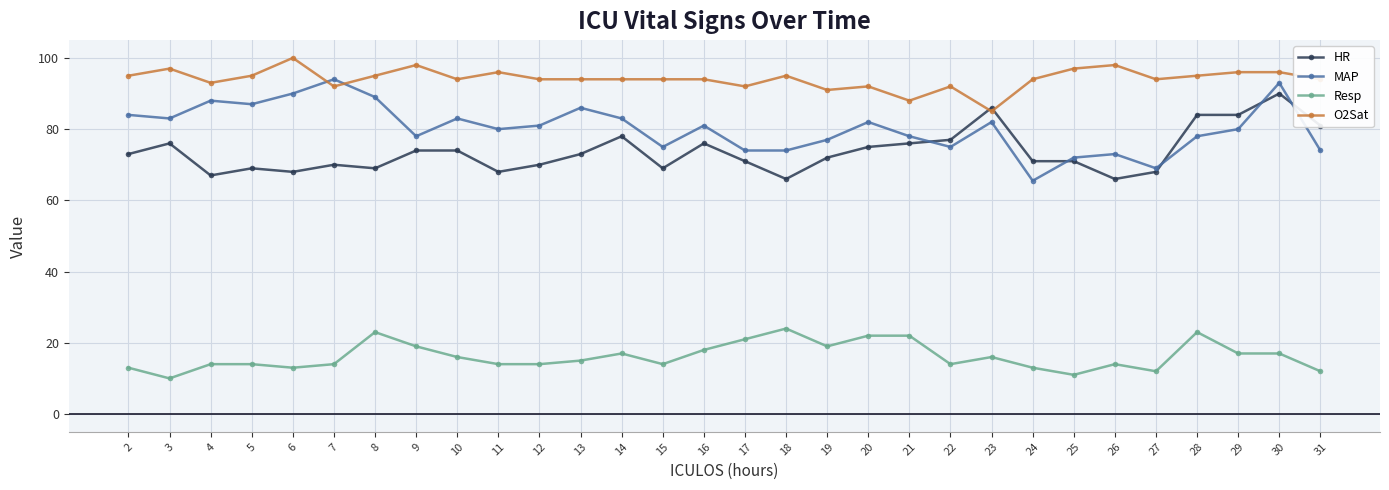

Does the chart have visible grid lines?

Yes